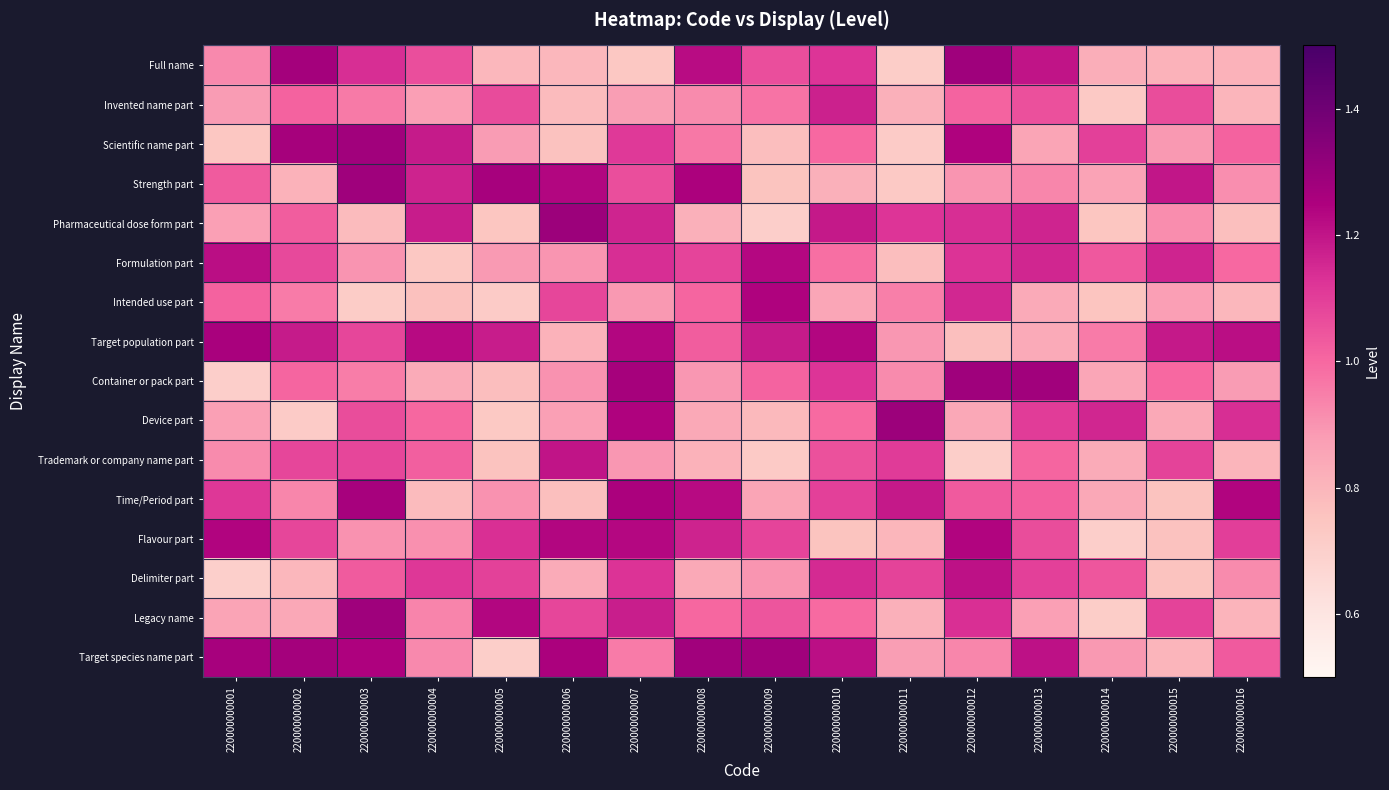

What is the spread (max minus min) of values at 220000000005?

0.6